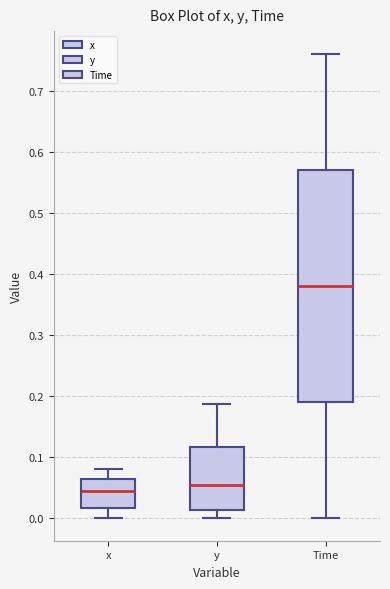

Reading left to right, read every box against the y-axis: the position of its median line, the range the box covers, and the ends of its whiskers. The values are not printed on the chart, so give them approximately, as read against the axis.

x: median 0.04, box 0.02 to 0.06, whiskers 0.00 to 0.08
y: median 0.05, box 0.01 to 0.12, whiskers 0.00 to 0.19
Time: median 0.38, box 0.19 to 0.57, whiskers 0.00 to 0.76